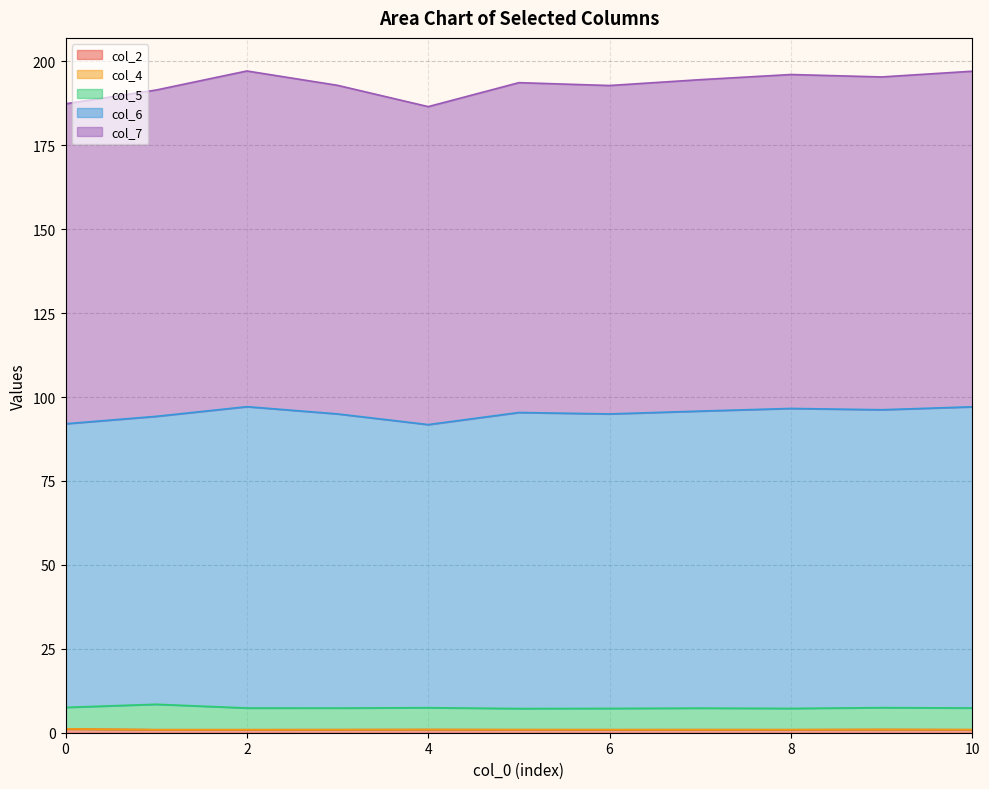

What is the sum of the col_2 values at 3 and 4?

1.8